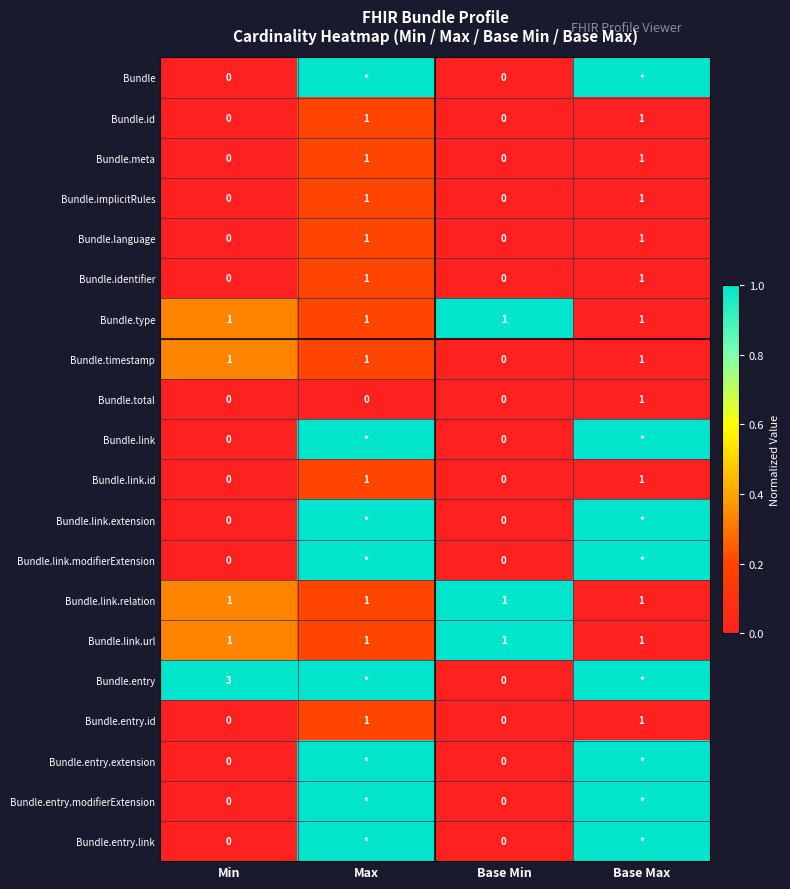

Count the Bundle.language values in the range 0 to 1.

4